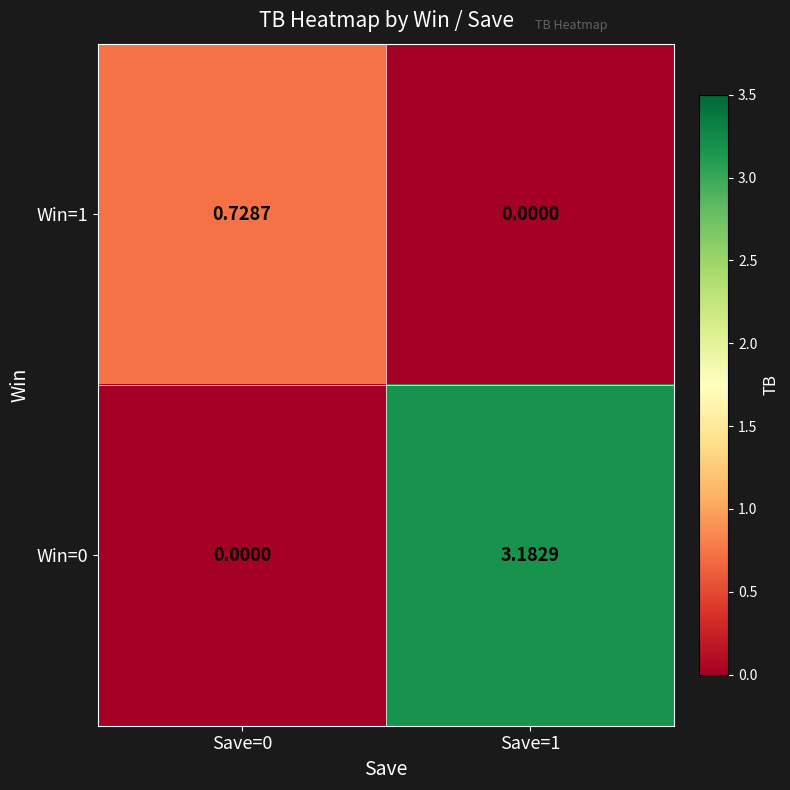

Is the value of Win=0 at Save=0 greater than the value of Win=1 at Save=0?

No